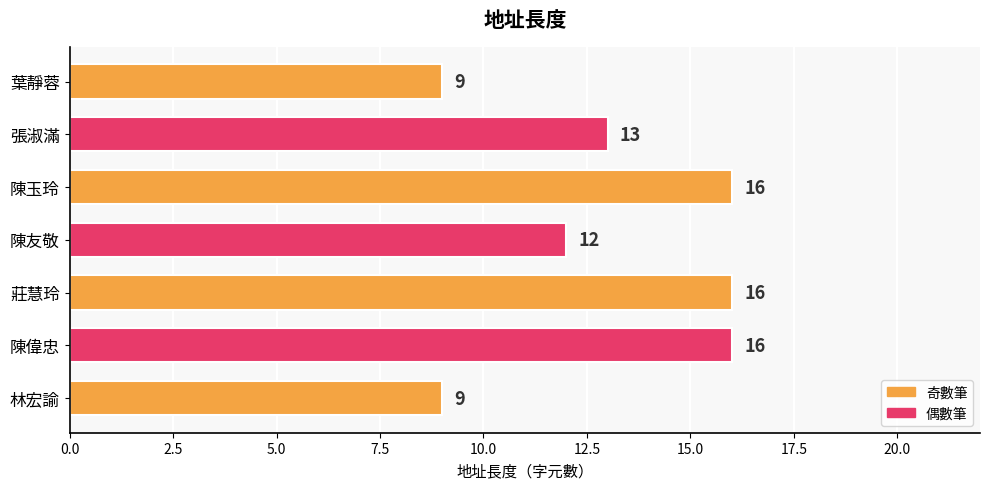

The chart shows a value of 16 at 莊慧玲. True or false?

True